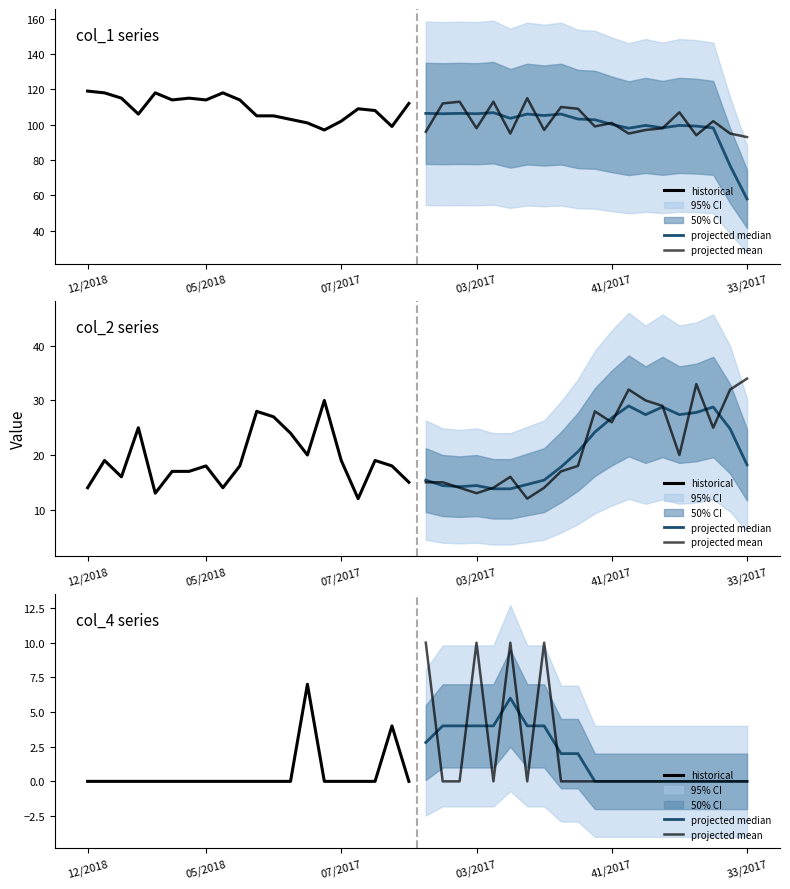

What is the difference between the maximum and minimum values in the projected mean series?

10.0